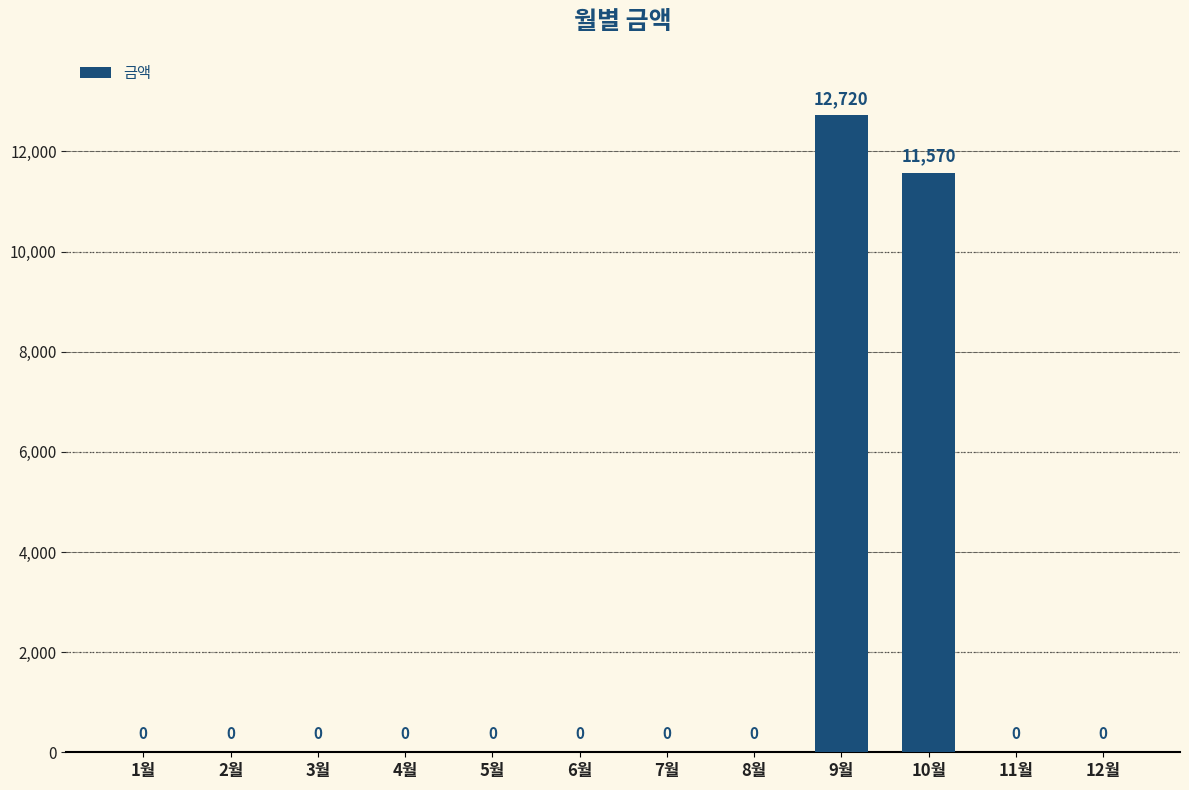

At which label is the value closest to 6360?

10월